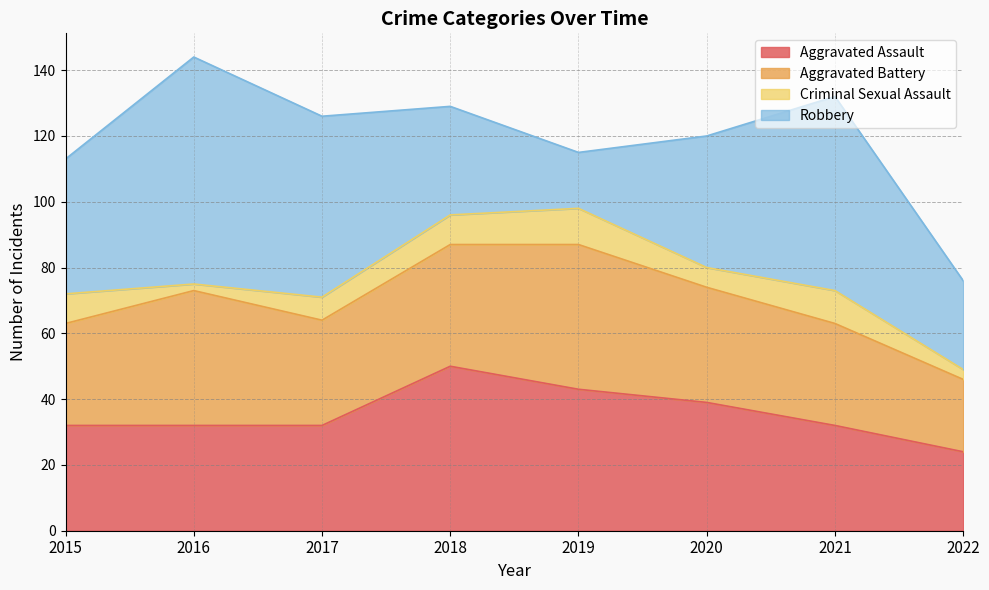

True or false: Aggravated Assault has a value of 54 at 2017.

False